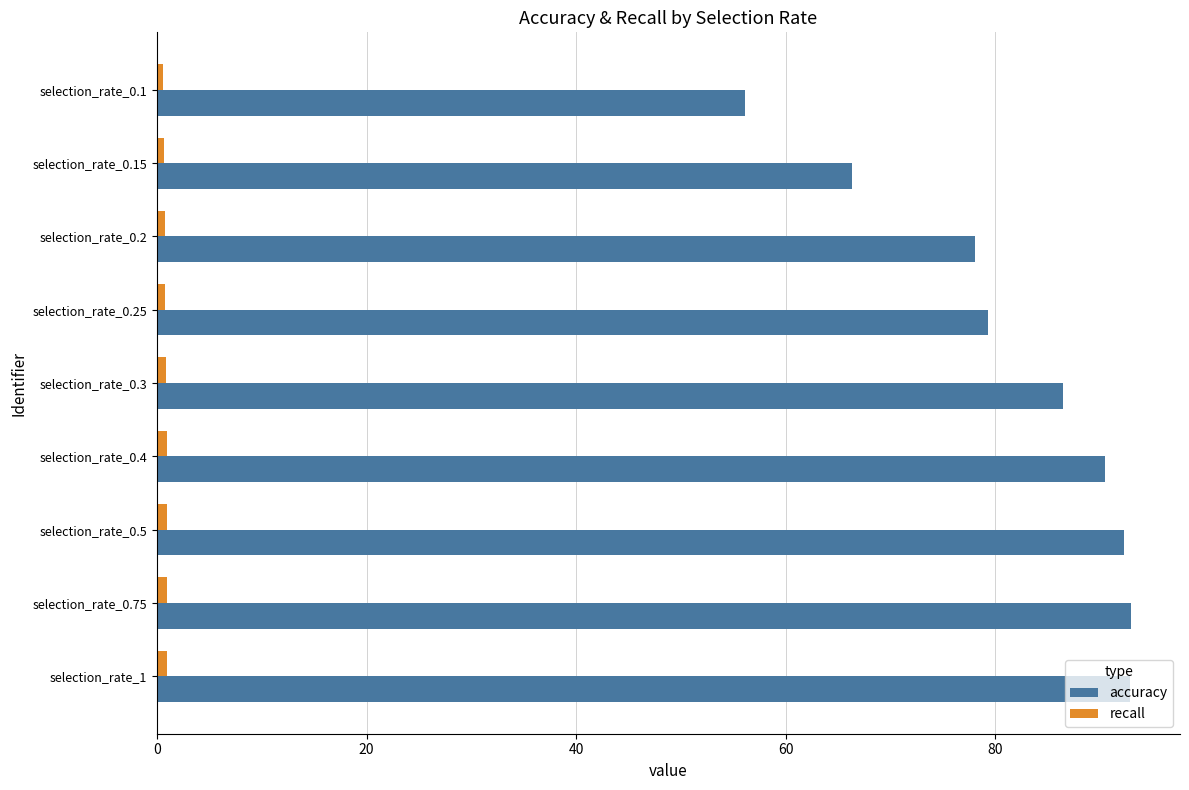

What is the maximum value shown in the chart?

93.0